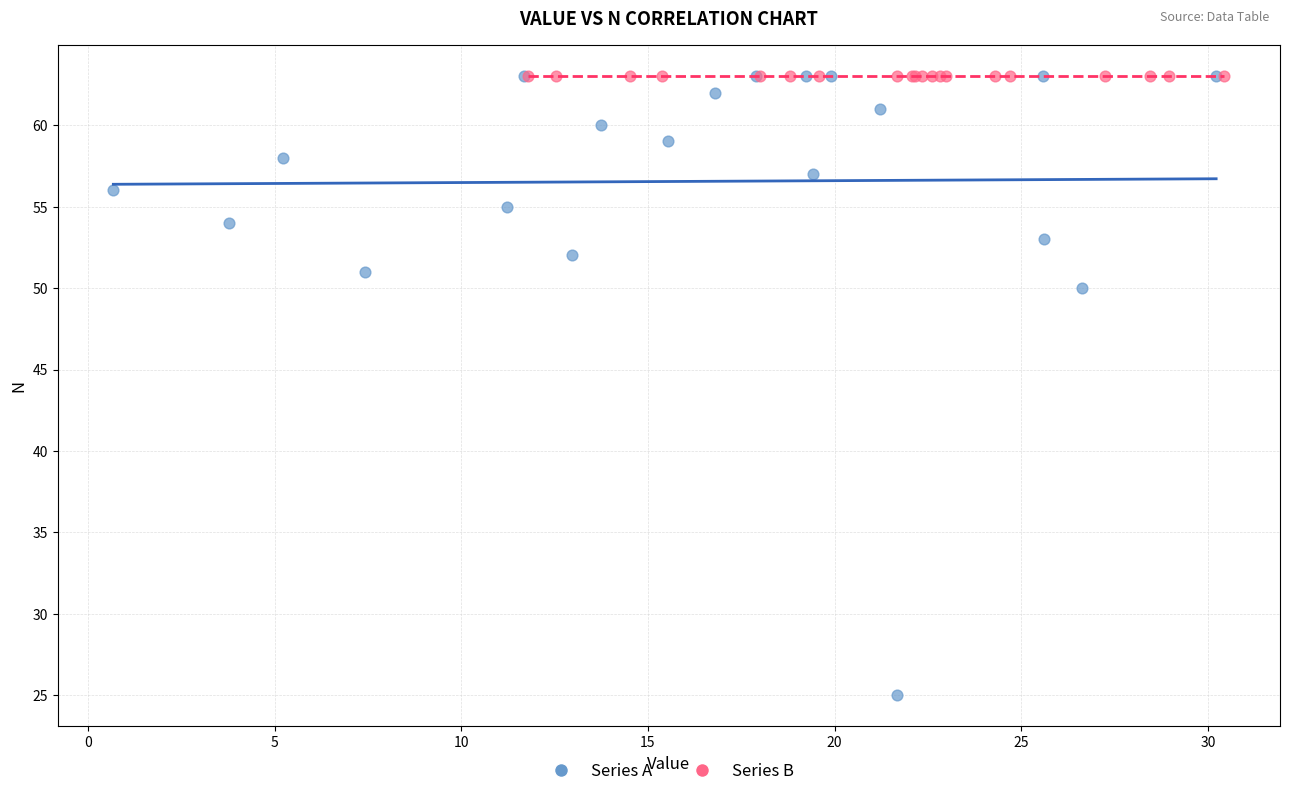

Which series contains the lowest Y value?

Series A